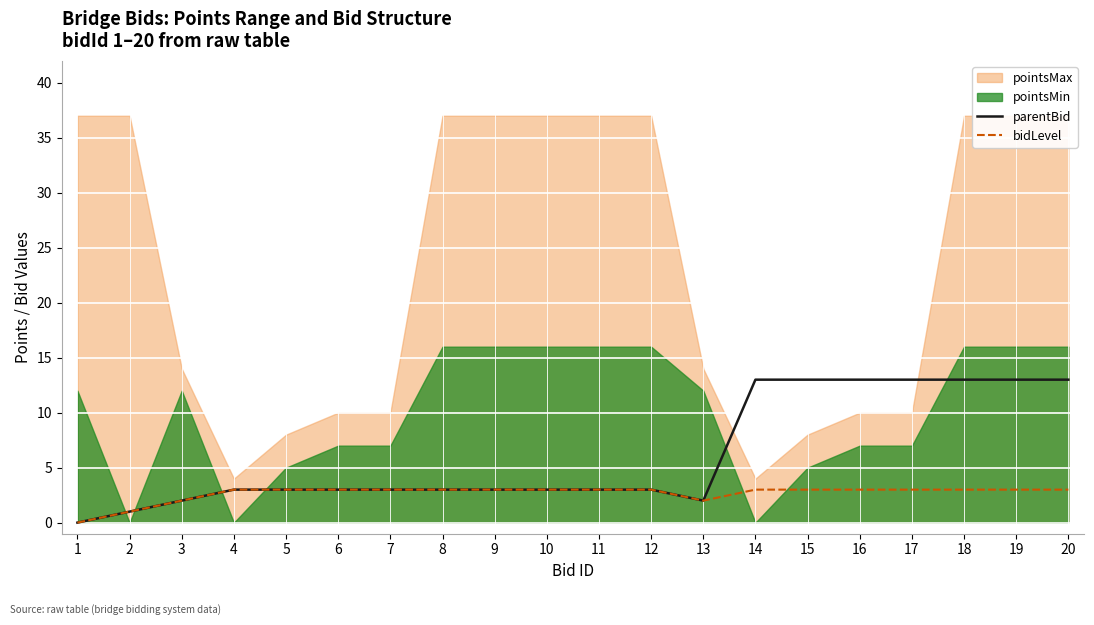

The value of parentBid at 5 is 3. True or false?

True